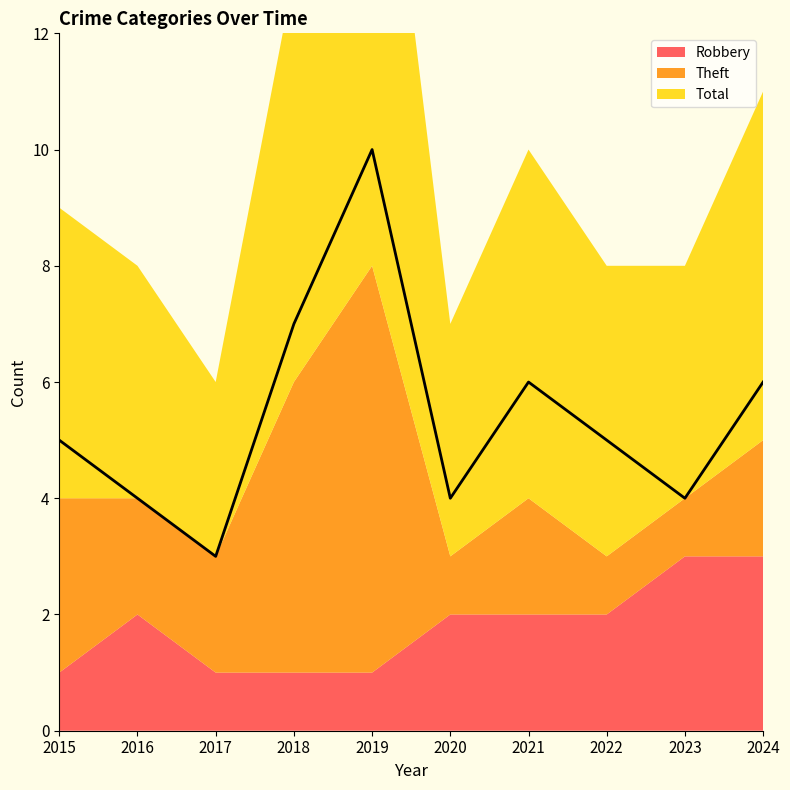

Which series has the largest range (max minus min)?

Total